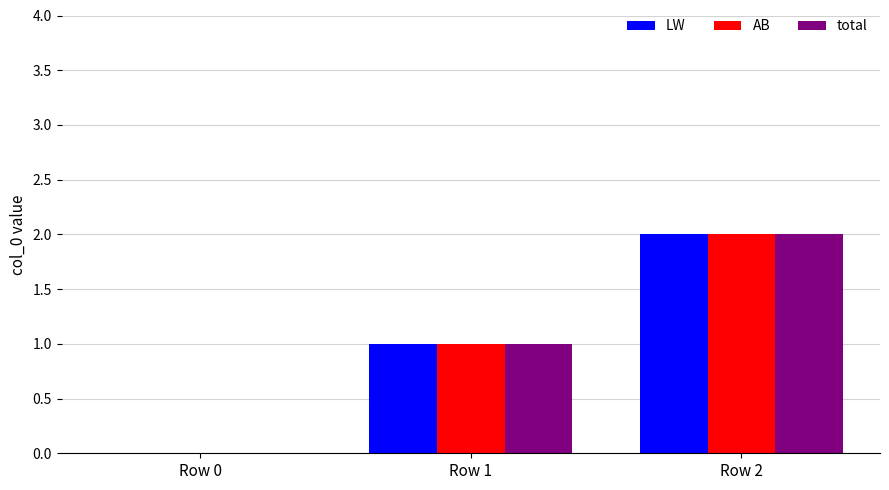

What is the total value across all series at Row 2?

6